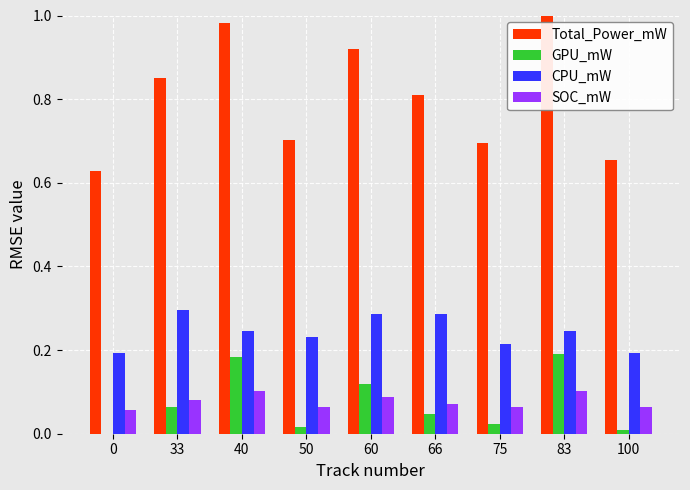

Is the value of GPU_mW at 83 greater than the value of SOC_mW at 40?

Yes